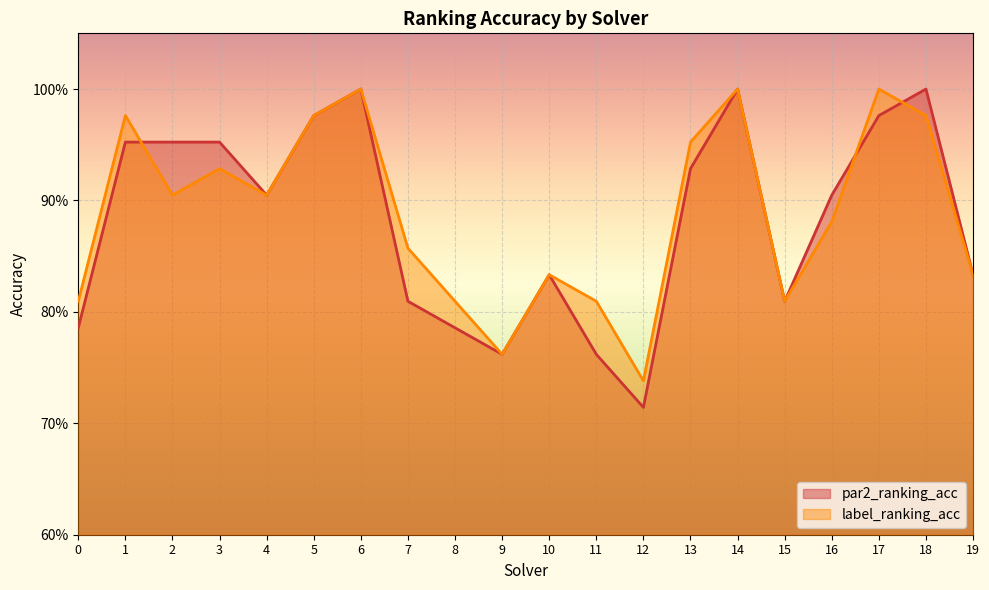

Is it true that par2_ranking_acc equals 0.5 at 19?

False